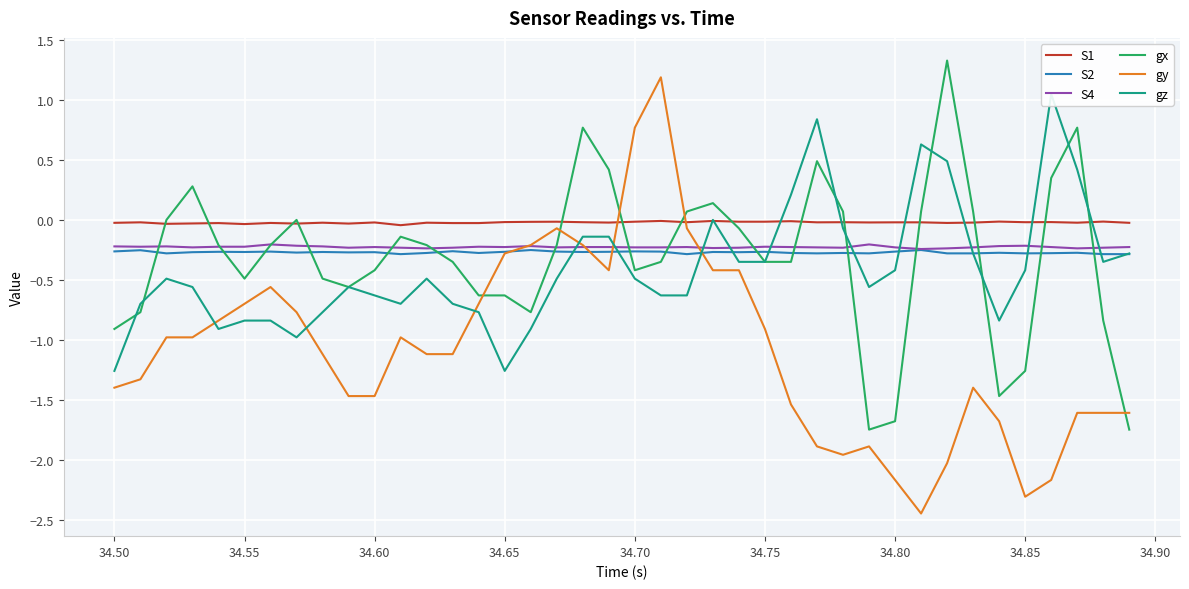

What is the sum of all S1 values?

-0.9